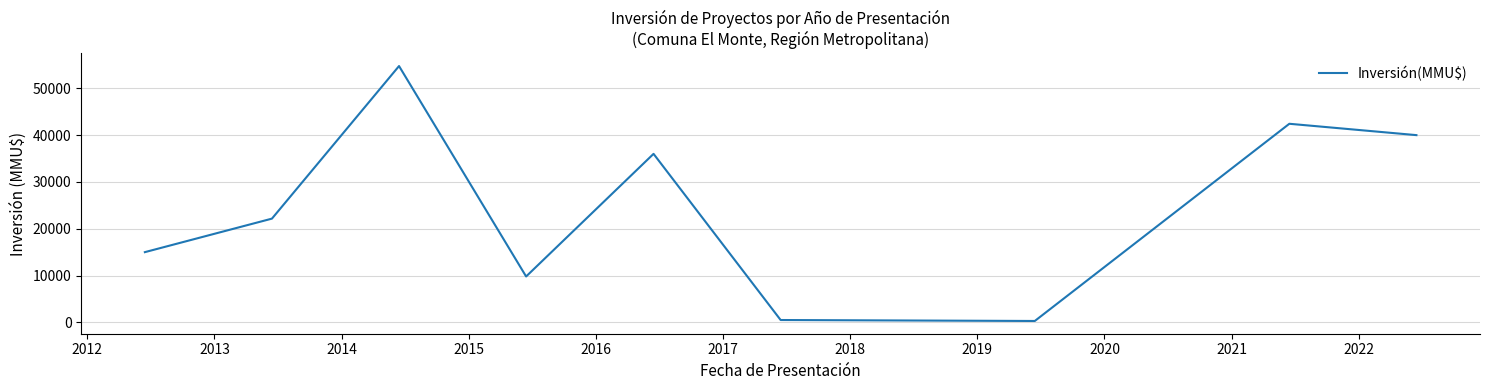

What is the maximum value shown in the chart?

54759